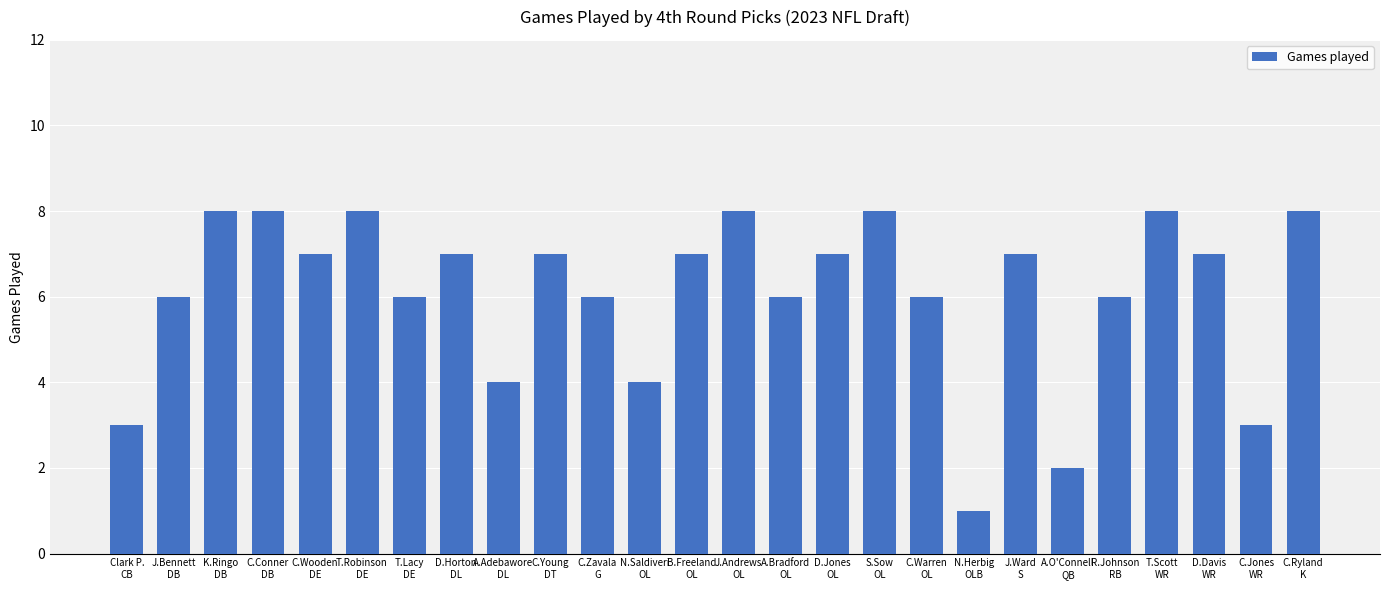

What is the sum of all values?

158